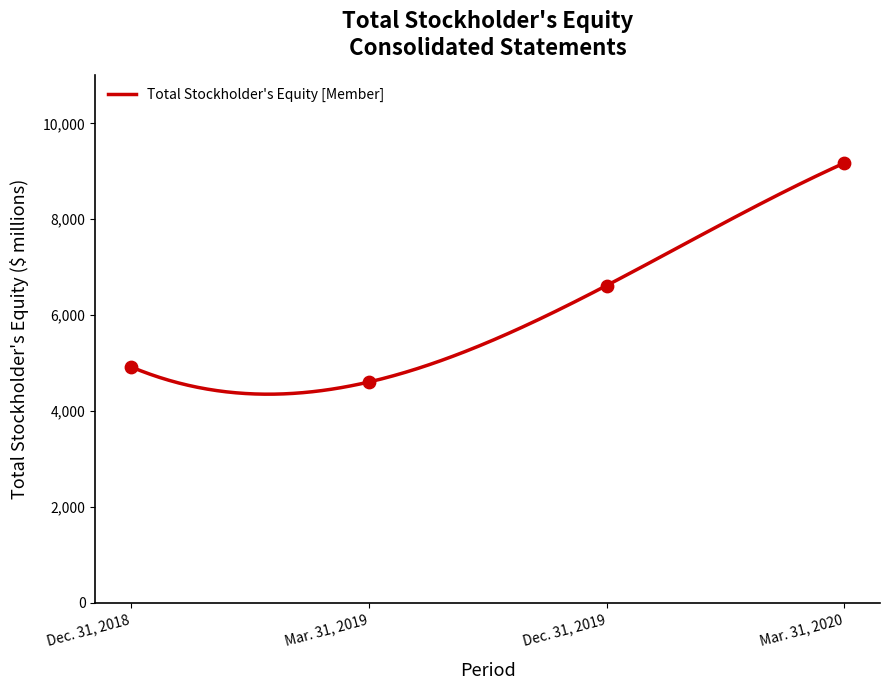

Which has a higher value, Dec. 31, 2018 or Dec. 31, 2019?

Dec. 31, 2019